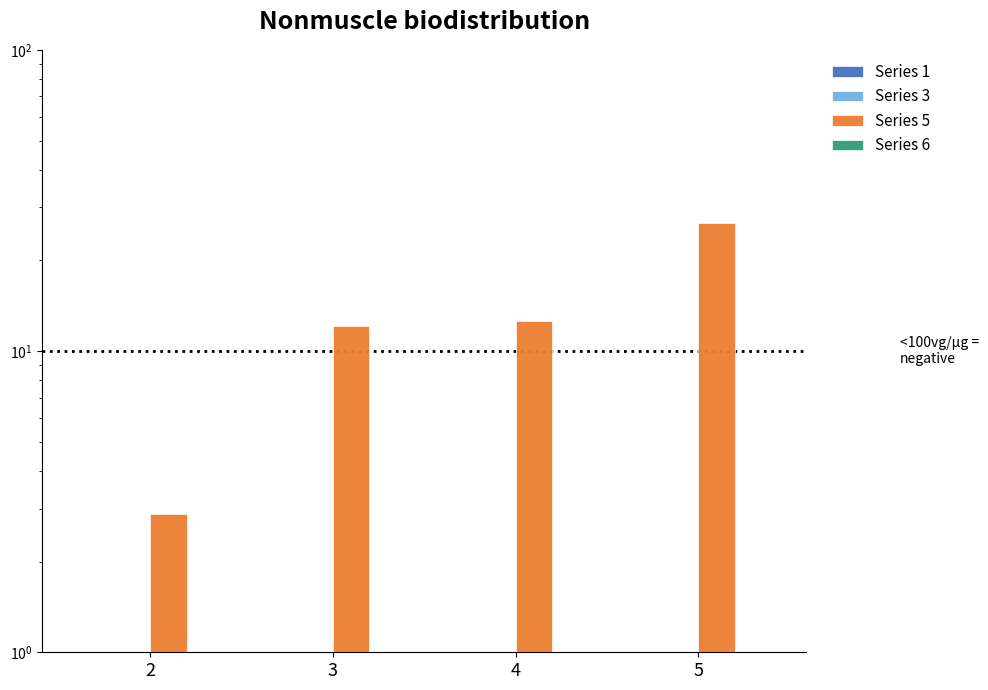

Rank the series at 5 from lowest to highest value.

Series 1, Series 3, Series 6, Series 5